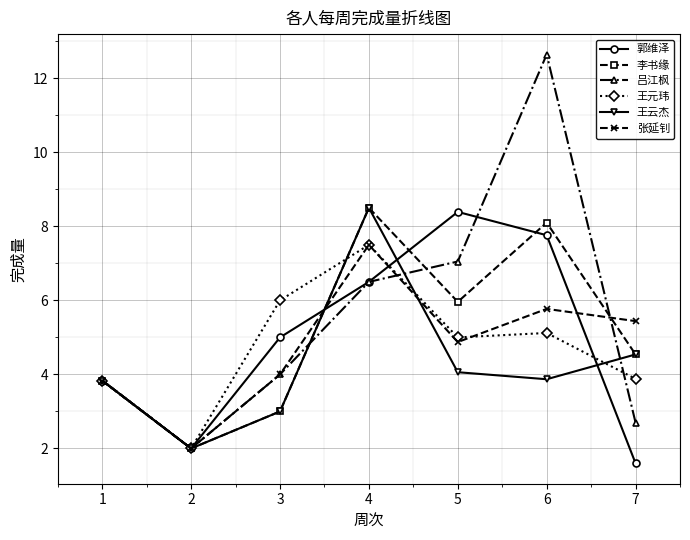

At which category does 王元玮 reach its first local valley?

2